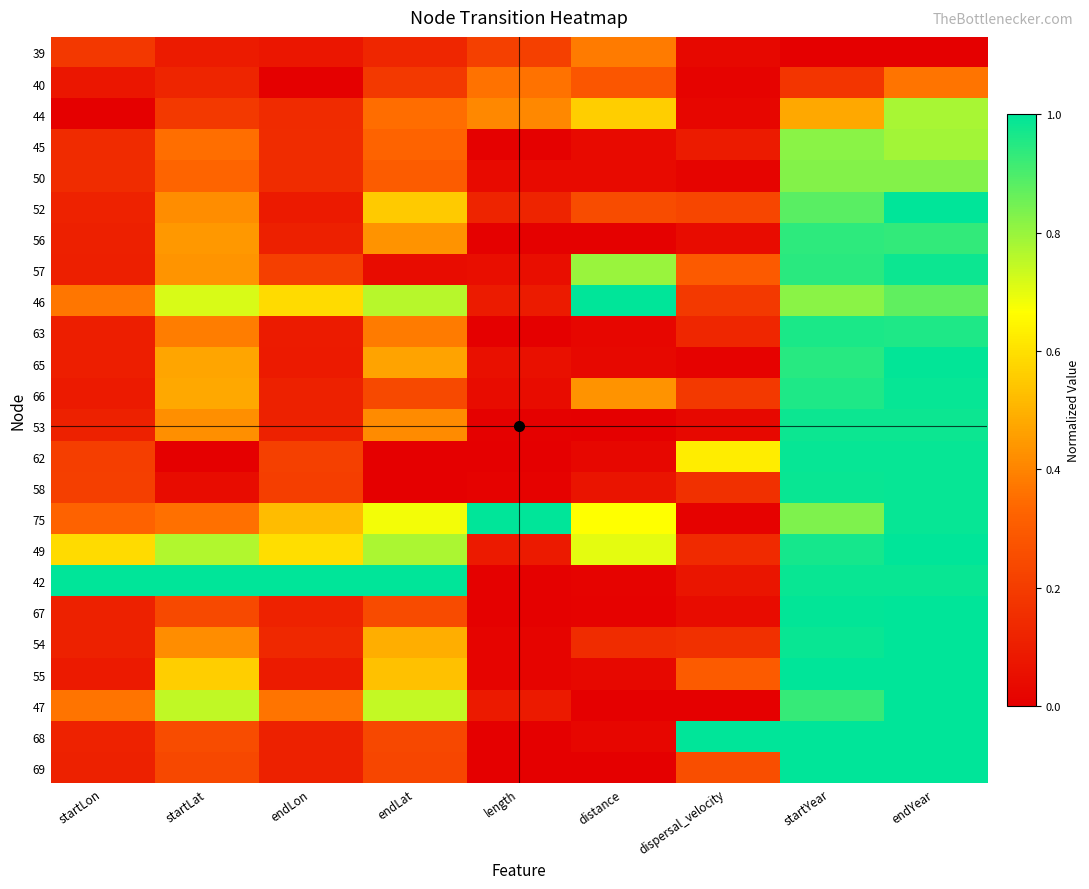

Reading left to right, transcribe all the data shown in this chart.

39: startLon=0.2	startLat=0.1	endLon=0.1	endLat=0.1	length=0.2	distance=0.4	dispersal_velocity=0.0	startYear=0.0	endYear=0.0
40: startLon=0.1	startLat=0.1	endLon=0.0	endLat=0.2	length=0.4	distance=0.3	dispersal_velocity=0.0	startYear=0.2	endYear=0.4
44: startLon=0.0	startLat=0.2	endLon=0.1	endLat=0.3	length=0.4	distance=0.6	dispersal_velocity=0.0	startYear=0.5	endYear=0.8
45: startLon=0.1	startLat=0.4	endLon=0.1	endLat=0.3	length=0.0	distance=0.0	dispersal_velocity=0.1	startYear=0.8	endYear=0.8
50: startLon=0.1	startLat=0.3	endLon=0.1	endLat=0.3	length=0.0	distance=0.0	dispersal_velocity=0.0	startYear=0.8	endYear=0.8
52: startLon=0.1	startLat=0.4	endLon=0.1	endLat=0.6	length=0.1	distance=0.3	dispersal_velocity=0.2	startYear=0.9	endYear=1.0
56: startLon=0.1	startLat=0.4	endLon=0.1	endLat=0.4	length=0.0	distance=0.0	dispersal_velocity=0.0	startYear=0.9	endYear=0.9
57: startLon=0.1	startLat=0.4	endLon=0.2	endLat=0.0	length=0.0	distance=0.8	dispersal_velocity=0.3	startYear=0.9	endYear=1.0
46: startLon=0.4	startLat=0.7	endLon=0.6	endLat=0.8	length=0.1	distance=1.0	dispersal_velocity=0.2	startYear=0.8	endYear=0.9
63: startLon=0.1	startLat=0.4	endLon=0.1	endLat=0.4	length=0.0	distance=0.0	dispersal_velocity=0.1	startYear=1.0	endYear=1.0
65: startLon=0.1	startLat=0.5	endLon=0.1	endLat=0.5	length=0.1	distance=0.0	dispersal_velocity=0.0	startYear=0.9	endYear=1.0
66: startLon=0.1	startLat=0.5	endLon=0.1	endLat=0.2	length=0.0	distance=0.4	dispersal_velocity=0.2	startYear=1.0	endYear=1.0
53: startLon=0.1	startLat=0.4	endLon=0.1	endLat=0.4	length=0.0	distance=0.0	dispersal_velocity=0.0	startYear=1.0	endYear=1.0
62: startLon=0.2	startLat=0.0	endLon=0.2	endLat=0.0	length=0.0	distance=0.0	dispersal_velocity=0.6	startYear=1.0	endYear=1.0
58: startLon=0.2	startLat=0.0	endLon=0.2	endLat=0.0	length=0.0	distance=0.1	dispersal_velocity=0.2	startYear=1.0	endYear=1.0
75: startLon=0.3	startLat=0.4	endLon=0.5	endLat=0.7	length=1.0	distance=0.7	dispersal_velocity=0.0	startYear=0.8	endYear=1.0
49: startLon=0.6	startLat=0.8	endLon=0.6	endLat=0.8	length=0.1	distance=0.7	dispersal_velocity=0.1	startYear=1.0	endYear=1.0
42: startLon=1.0	startLat=1.0	endLon=1.0	endLat=1.0	length=0.0	distance=0.0	dispersal_velocity=0.1	startYear=1.0	endYear=1.0
67: startLon=0.1	startLat=0.2	endLon=0.1	endLat=0.2	length=0.0	distance=0.0	dispersal_velocity=0.0	startYear=1.0	endYear=1.0
54: startLon=0.1	startLat=0.4	endLon=0.1	endLat=0.5	length=0.0	distance=0.1	dispersal_velocity=0.2	startYear=1.0	endYear=1.0
55: startLon=0.1	startLat=0.6	endLon=0.1	endLat=0.5	length=0.0	distance=0.0	dispersal_velocity=0.3	startYear=1.0	endYear=1.0
47: startLon=0.4	startLat=0.7	endLon=0.4	endLat=0.7	length=0.1	distance=0.0	dispersal_velocity=0.0	startYear=0.9	endYear=1.0
68: startLon=0.1	startLat=0.3	endLon=0.1	endLat=0.2	length=0.0	distance=0.0	dispersal_velocity=1.0	startYear=1.0	endYear=1.0
69: startLon=0.1	startLat=0.2	endLon=0.1	endLat=0.2	length=0.0	distance=0.0	dispersal_velocity=0.3	startYear=1.0	endYear=1.0